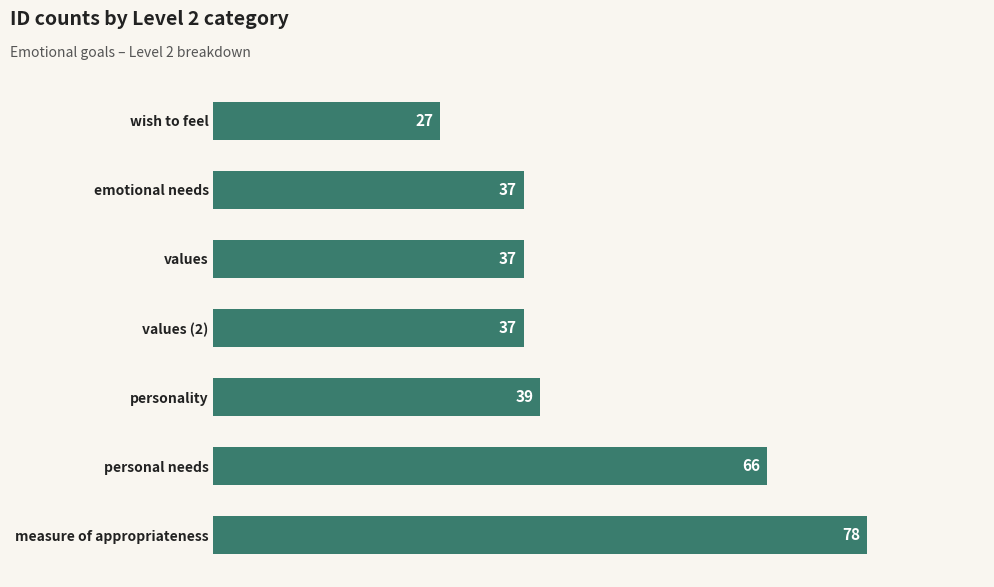

What is the maximum value shown in the chart?

78